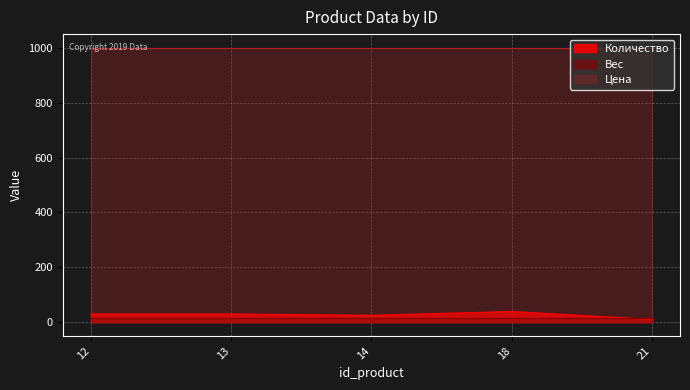

Which series has the widest spread of values?

Количество